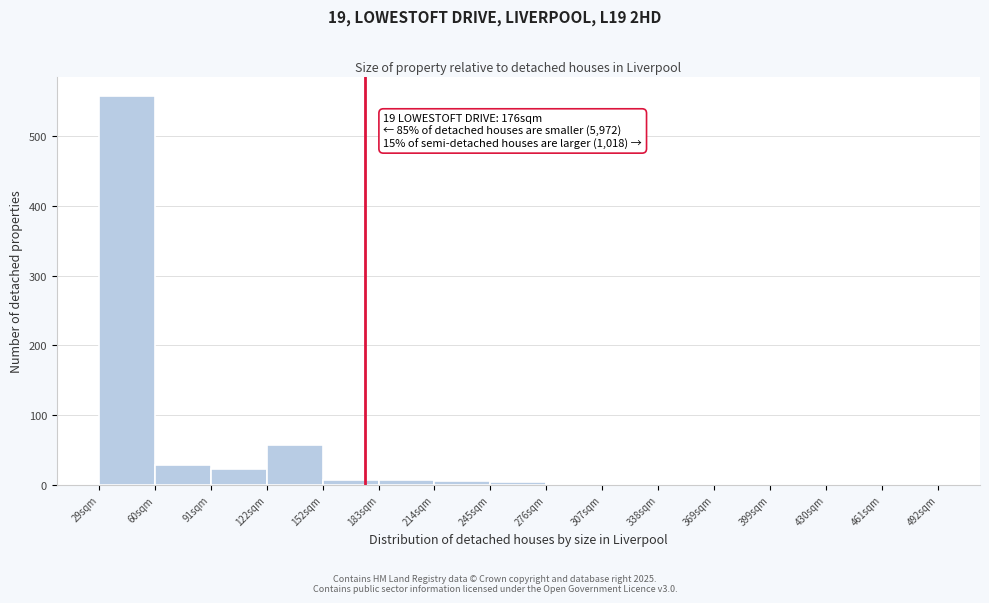

Over which range of the x-axis is the bar tallest?

30 to 60